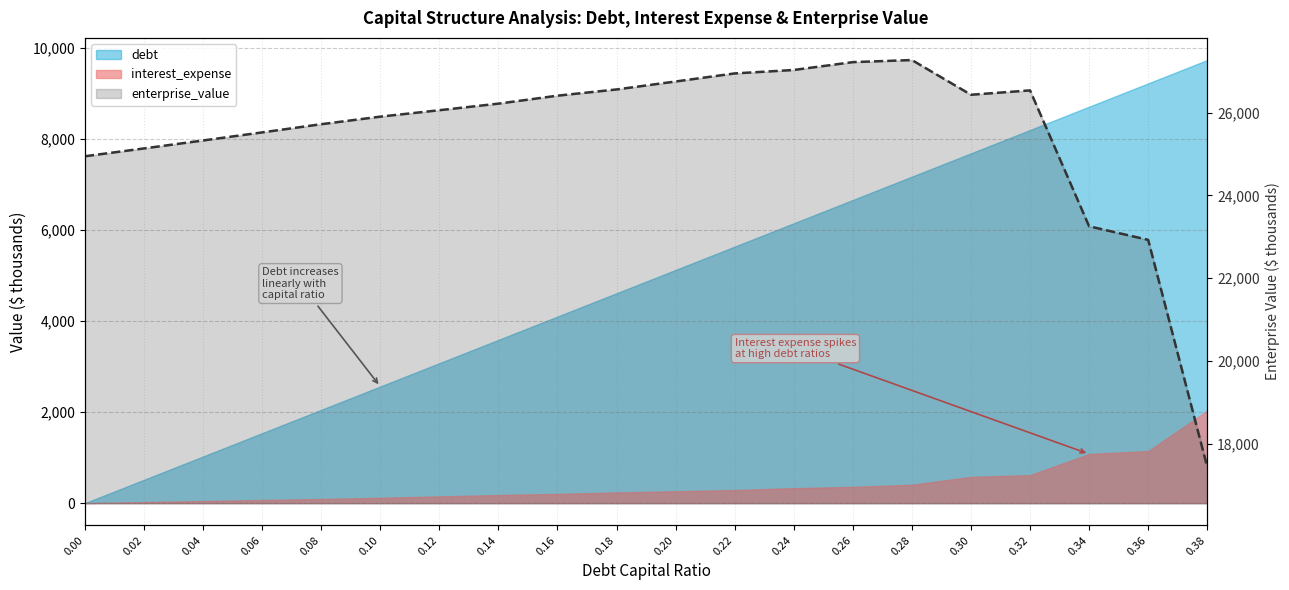

How many data points does each series have?

20